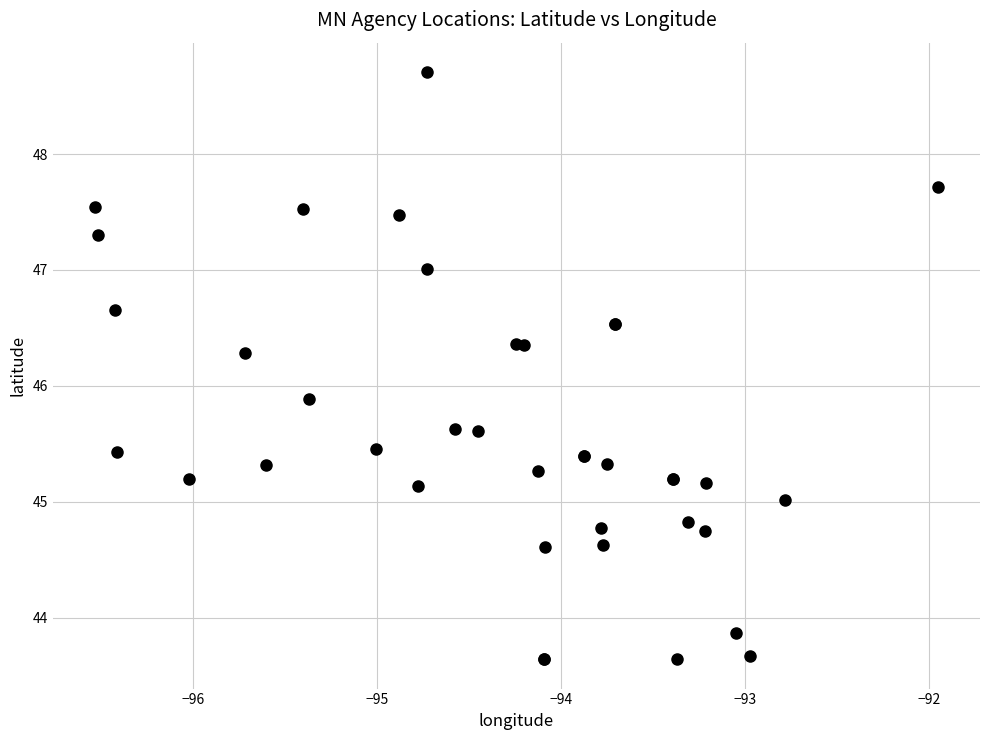

What Y value in the scatter plot is closest to 46?

45.9